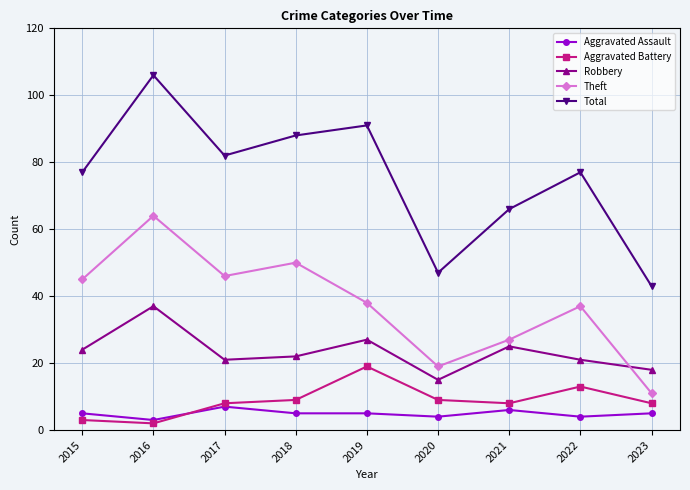

In Robbery, how many points are higher than both neighbors (excluding endpoints)?

3